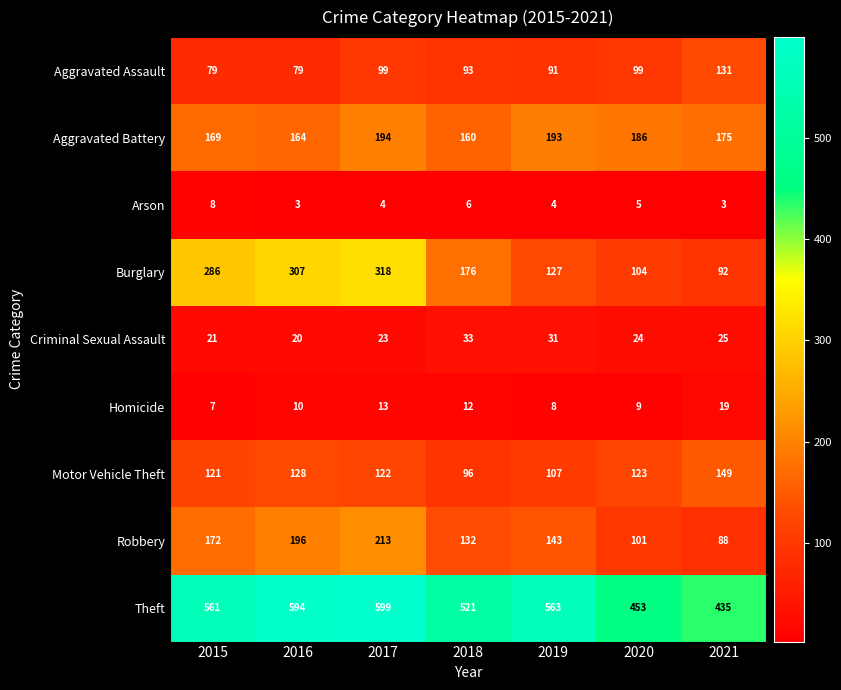

What is the spread (max minus min) of values at 2017?

595